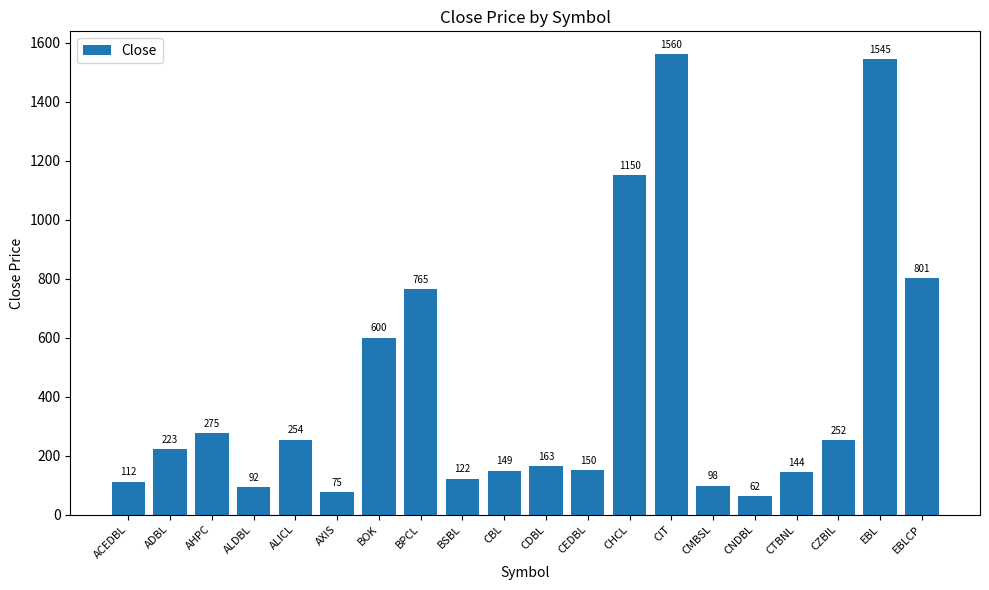

What is the sum of all values?

8592